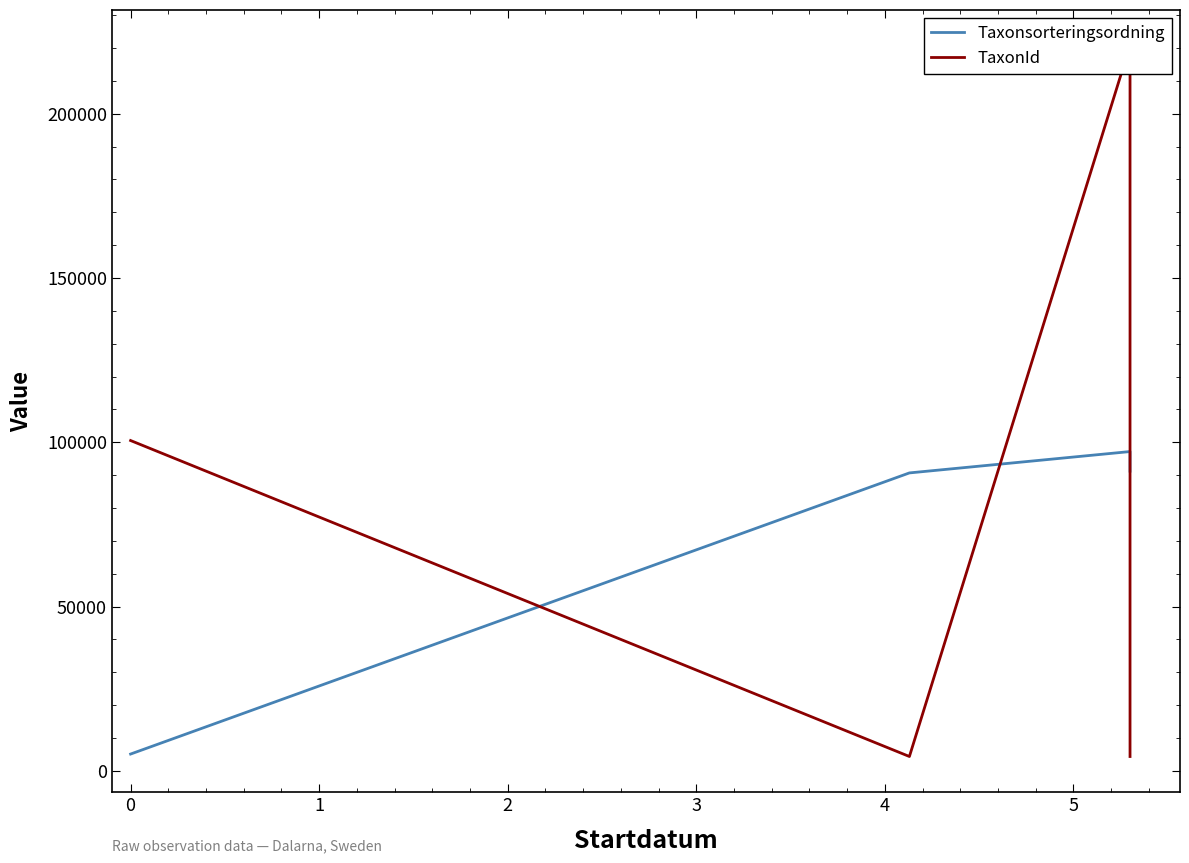

Between 3 and 1, which is larger?

3